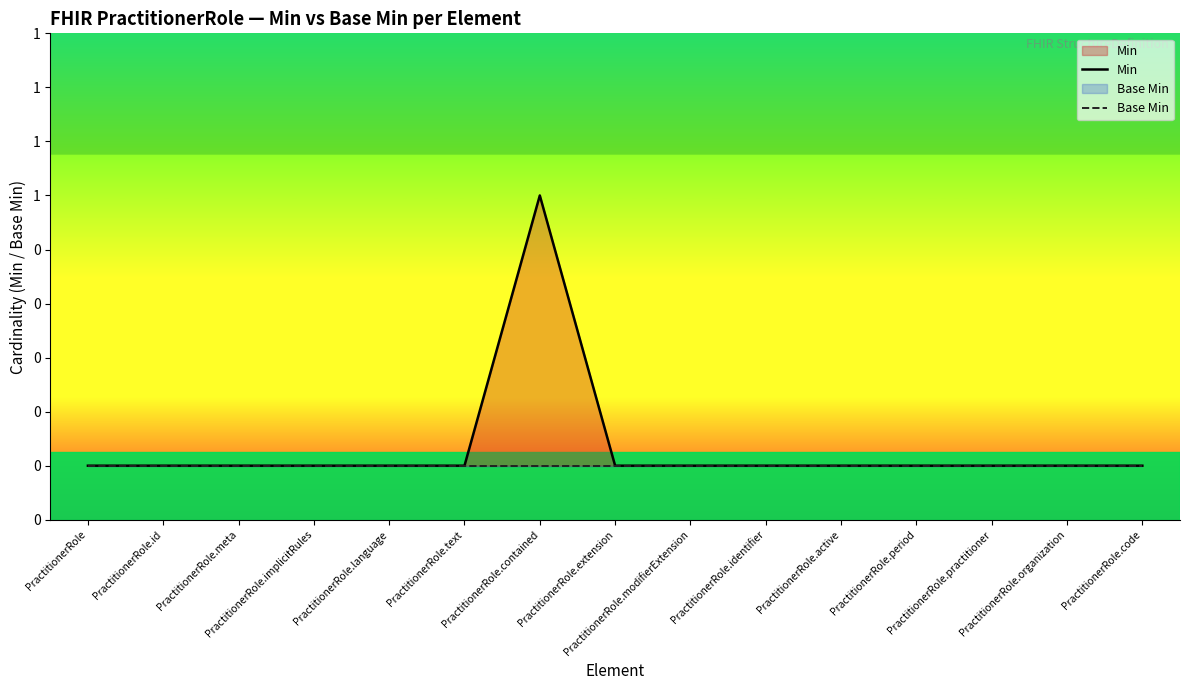

Reading left to right, list all the values displayed in this chart.

Min: PractitionerRole=0	PractitionerRole.id=0	PractitionerRole.meta=0	PractitionerRole.implicitRules=0	PractitionerRole.language=0	PractitionerRole.text=0	PractitionerRole.contained=1	PractitionerRole.extension=0	PractitionerRole.modifierExtension=0	PractitionerRole.identifier=0	PractitionerRole.active=0	PractitionerRole.period=0	PractitionerRole.practitioner=0	PractitionerRole.organization=0	PractitionerRole.code=0
Base Min: PractitionerRole=0	PractitionerRole.id=0	PractitionerRole.meta=0	PractitionerRole.implicitRules=0	PractitionerRole.language=0	PractitionerRole.text=0	PractitionerRole.contained=0	PractitionerRole.extension=0	PractitionerRole.modifierExtension=0	PractitionerRole.identifier=0	PractitionerRole.active=0	PractitionerRole.period=0	PractitionerRole.practitioner=0	PractitionerRole.organization=0	PractitionerRole.code=0